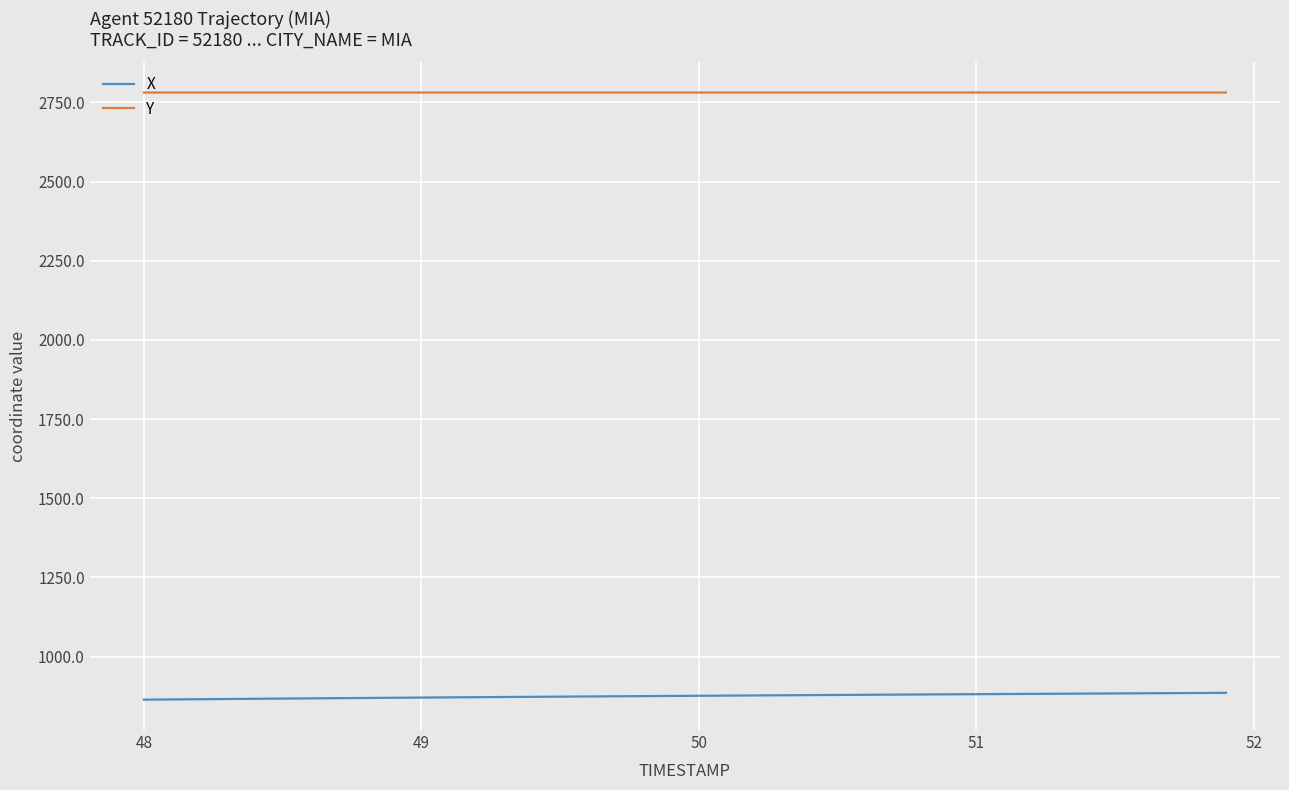

What are all the series names shown in the legend?

X, Y